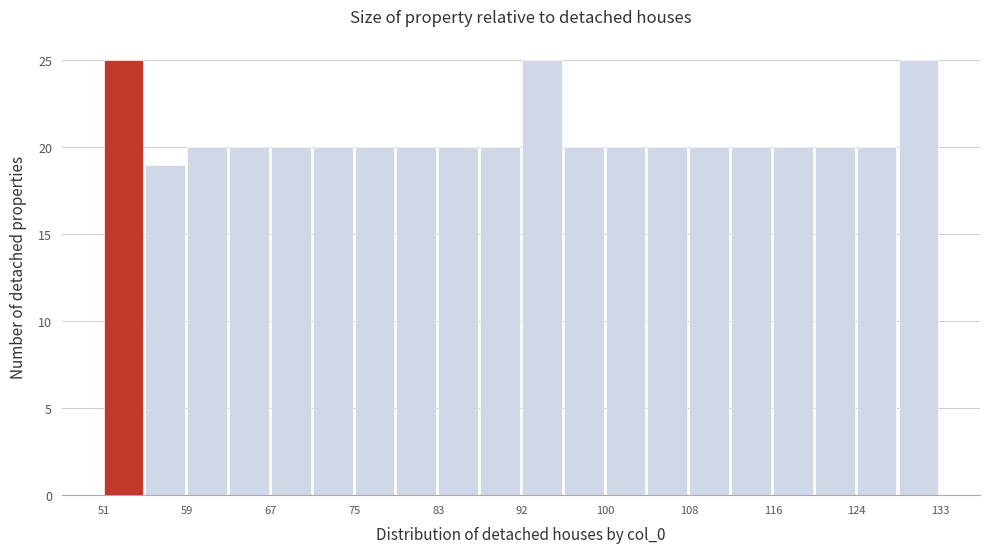

Reading left to right, list every bar in this chart as the range it spans on the x-axis followed by its height. Neither the bar edges nor the heights are printed on the chart, so give them approximately, as read against the axes.

51.0 to 55.1: 25
55.1 to 59.2: 19
59.2 to 63.3: 20
63.3 to 67.4: 20
67.4 to 71.5: 20
71.5 to 75.6: 20
75.6 to 79.7: 20
79.7 to 83.8: 20
83.8 to 87.9: 20
87.9 to 92.0: 20
92.0 to 96.1: 25
96.1 to 100.2: 20
100.2 to 104.3: 20
104.3 to 108.4: 20
108.4 to 112.5: 20
112.5 to 116.6: 20
116.6 to 120.7: 20
120.7 to 124.8: 20
124.8 to 128.9: 20
128.9 to 133.0: 25